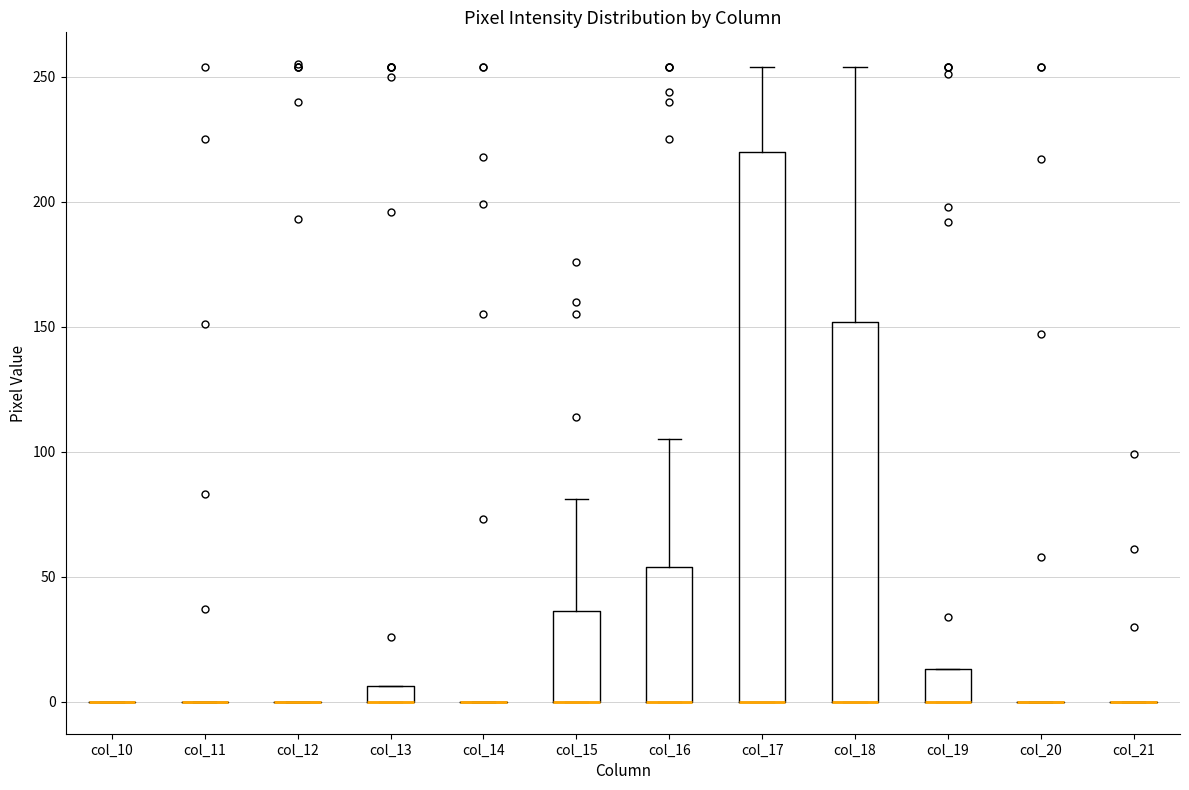

Comparing the boxes themselves (not the whiskers), which one is the tallest?

col_17